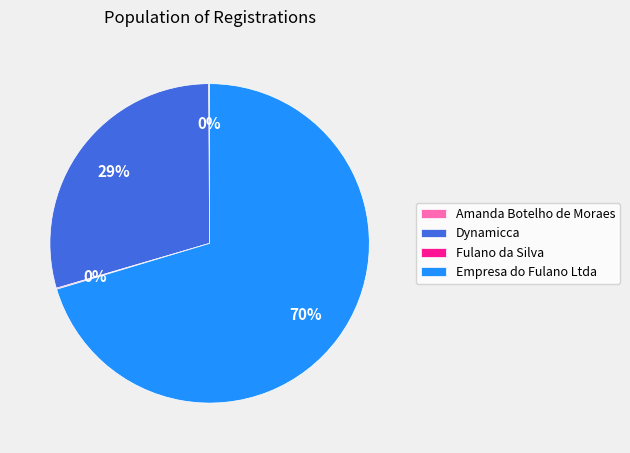

Which slice is the largest?

Empresa do Fulano Ltda